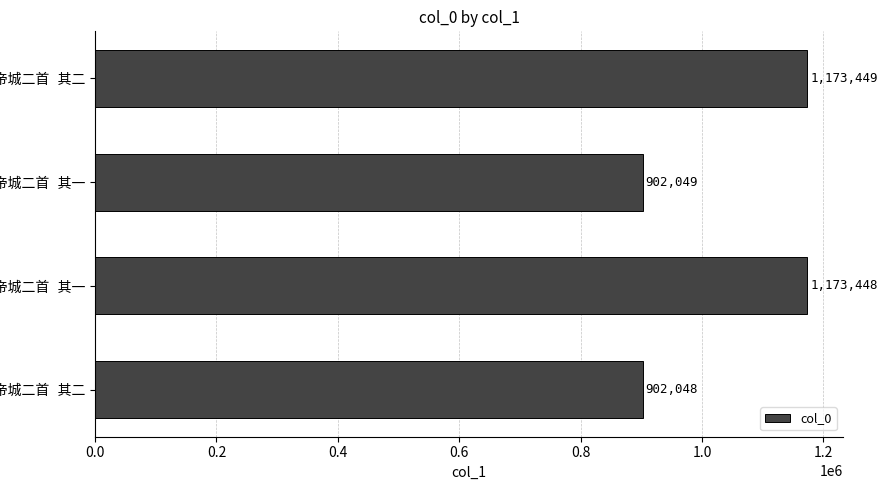

What is the difference between the second highest and minimum values?

271400